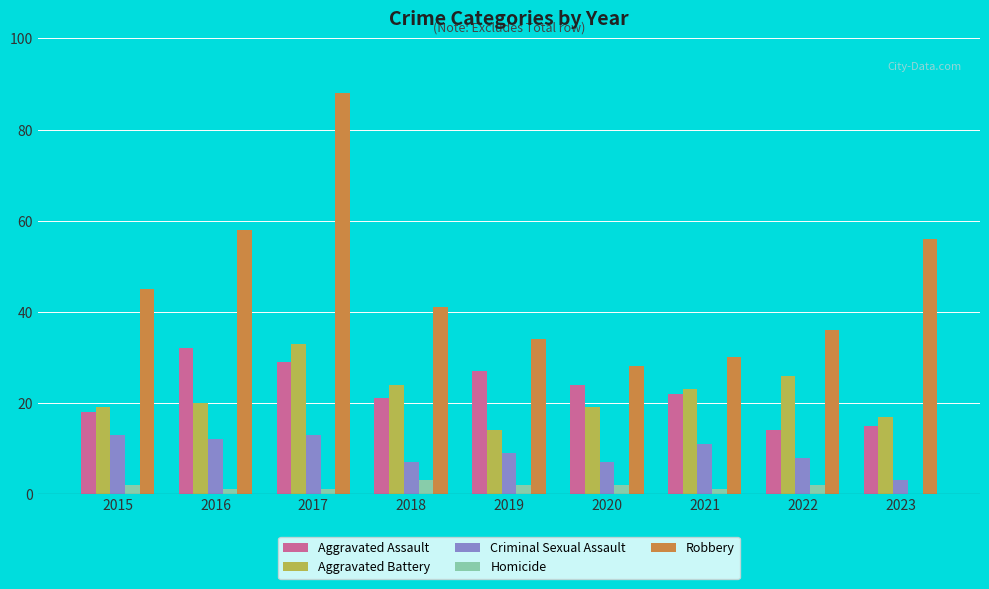

Between 2016 and 2019, which series saw the biggest shift?

Robbery